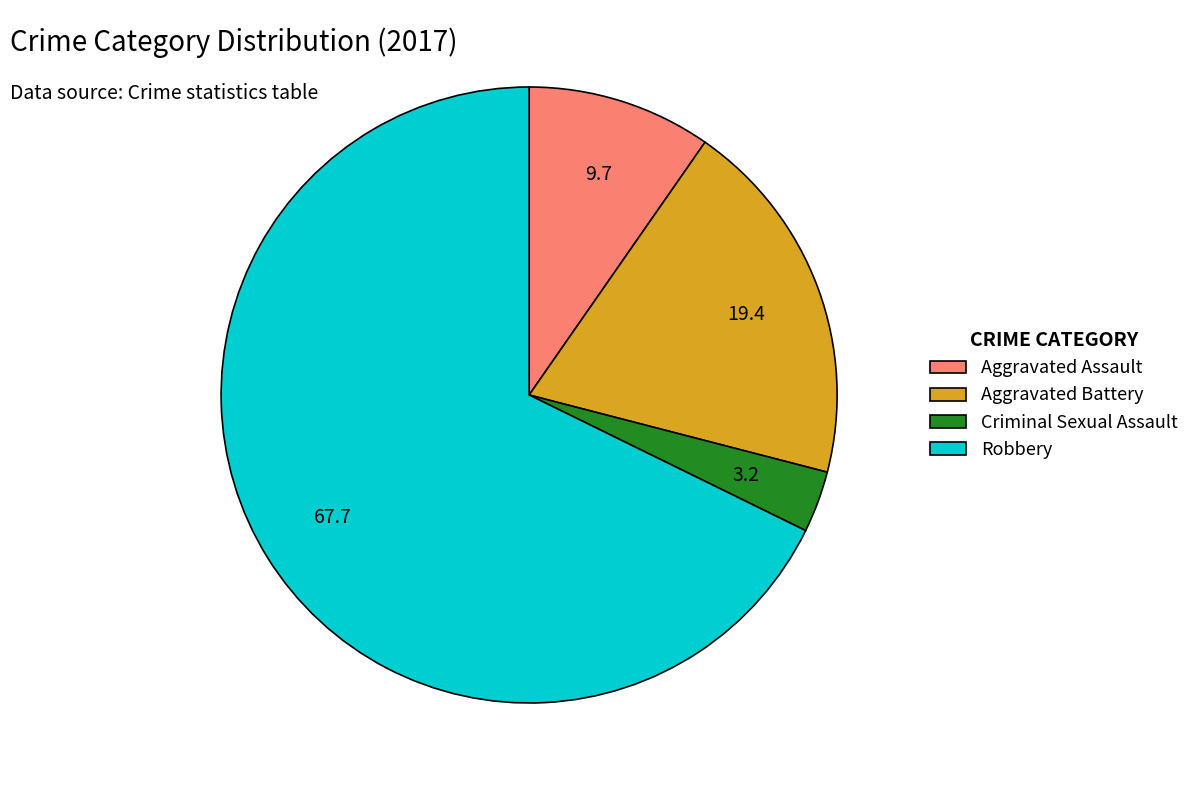

The Aggravated Assault slice represents 1% of the pie. True or false?

False